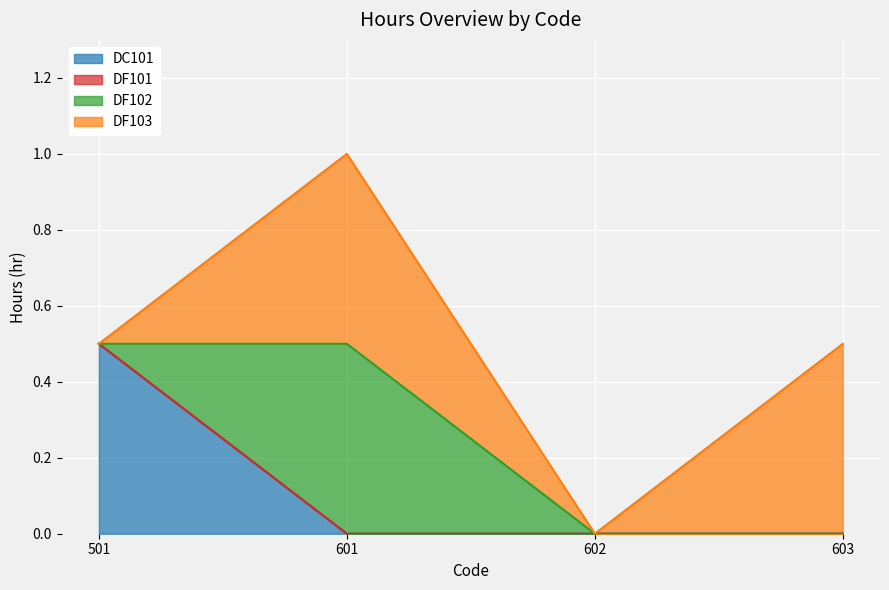

At which label is DF101 closest to 0?

501